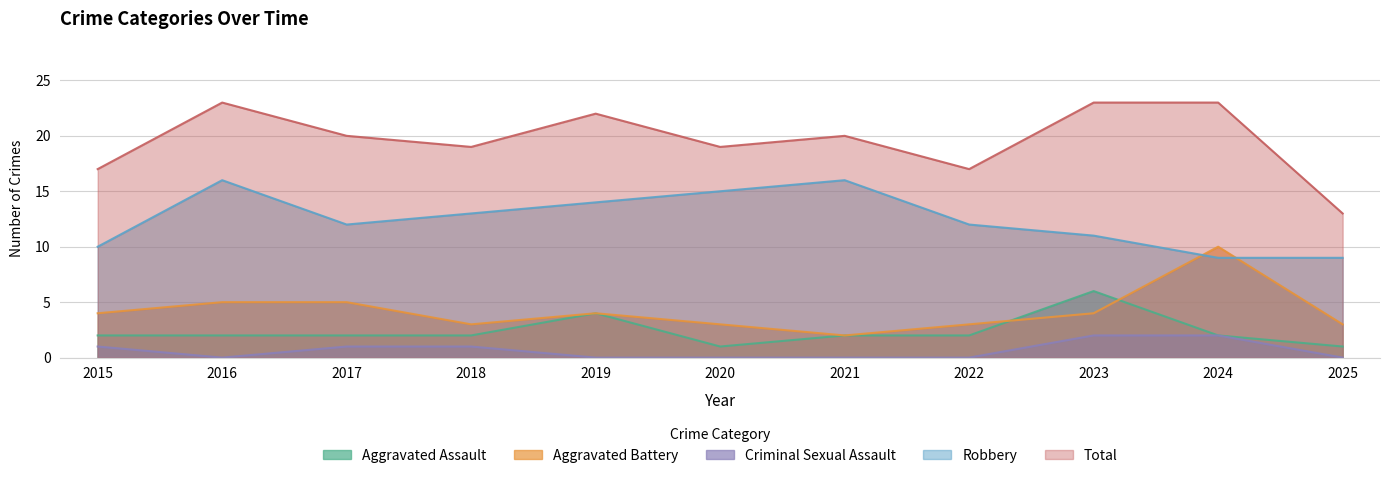

Reading left to right, list all the values displayed in this chart.

Aggravated Assault: 2015=2	2016=2	2017=2	2018=2	2019=4	2020=1	2021=2	2022=2	2023=6	2024=2	2025=1
Aggravated Battery: 2015=4	2016=5	2017=5	2018=3	2019=4	2020=3	2021=2	2022=3	2023=4	2024=10	2025=3
Criminal Sexual Assault: 2015=1	2016=0	2017=1	2018=1	2019=0	2020=0	2021=0	2022=0	2023=2	2024=2	2025=0
Robbery: 2015=10	2016=16	2017=12	2018=13	2019=14	2020=15	2021=16	2022=12	2023=11	2024=9	2025=9
Total: 2015=17	2016=23	2017=20	2018=19	2019=22	2020=19	2021=20	2022=17	2023=23	2024=23	2025=13